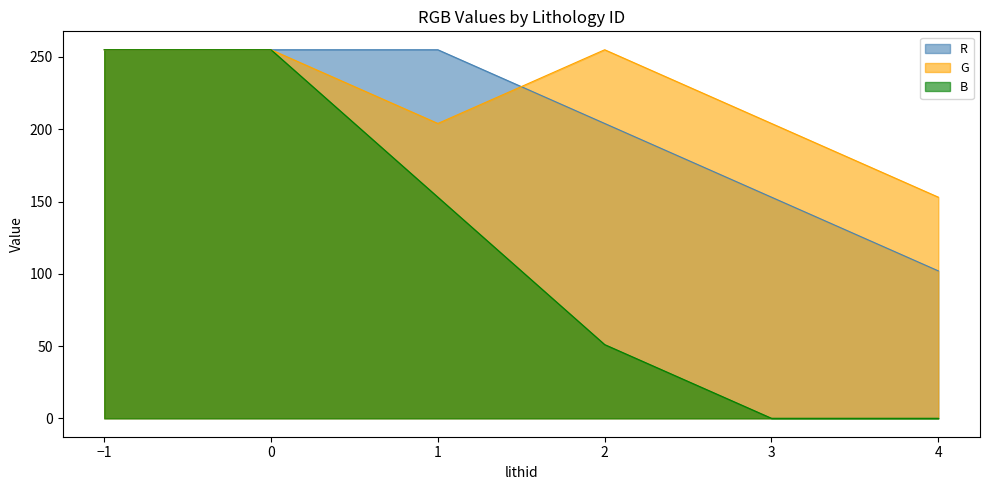

Which series has the largest total across all categories?

G